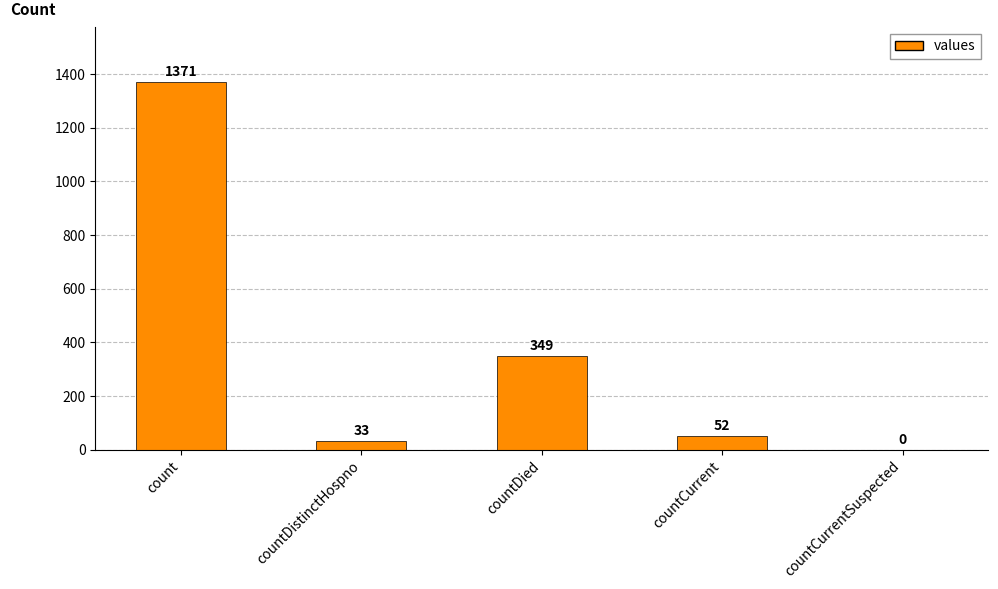

What is the sum of all values?

1805